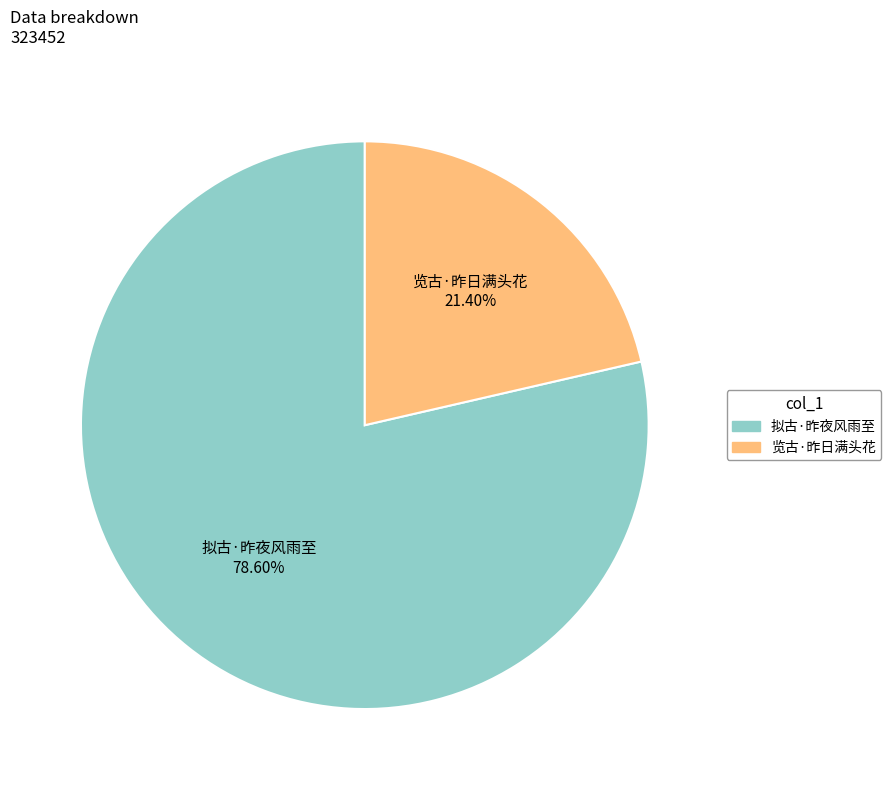

To the nearest percent, what portion does 拟古·昨夜风雨至 represent?

79%